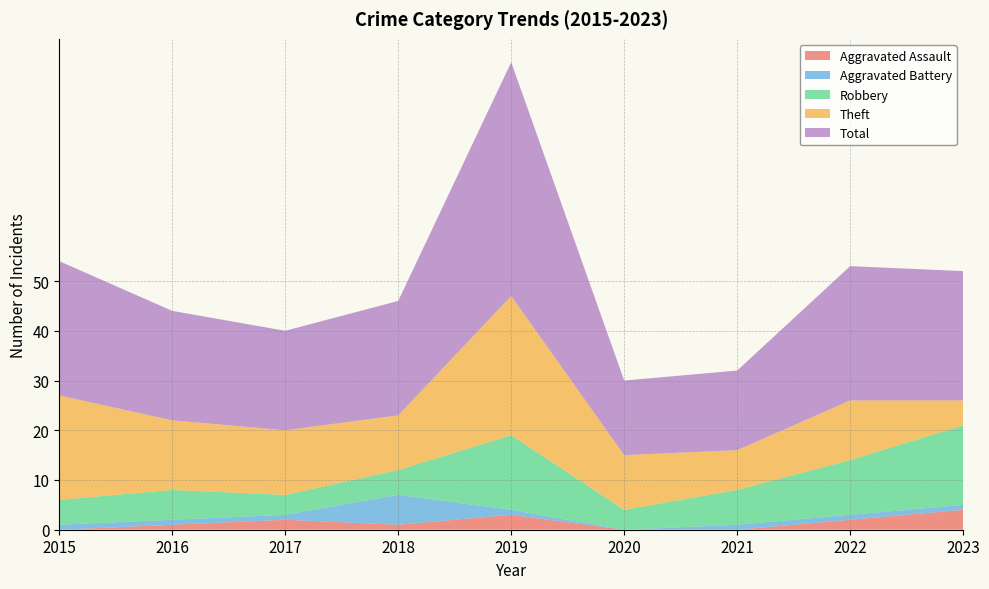

Reading left to right, extract all data points from this chart.

Aggravated Assault: 0	1	2	1	3	0	0	2	4
Aggravated Battery: 1	1	1	6	1	0	1	1	1
Robbery: 5	6	4	5	15	4	7	11	16
Theft: 21	14	13	11	28	11	8	12	5
Total: 27	22	20	23	47	15	16	27	26